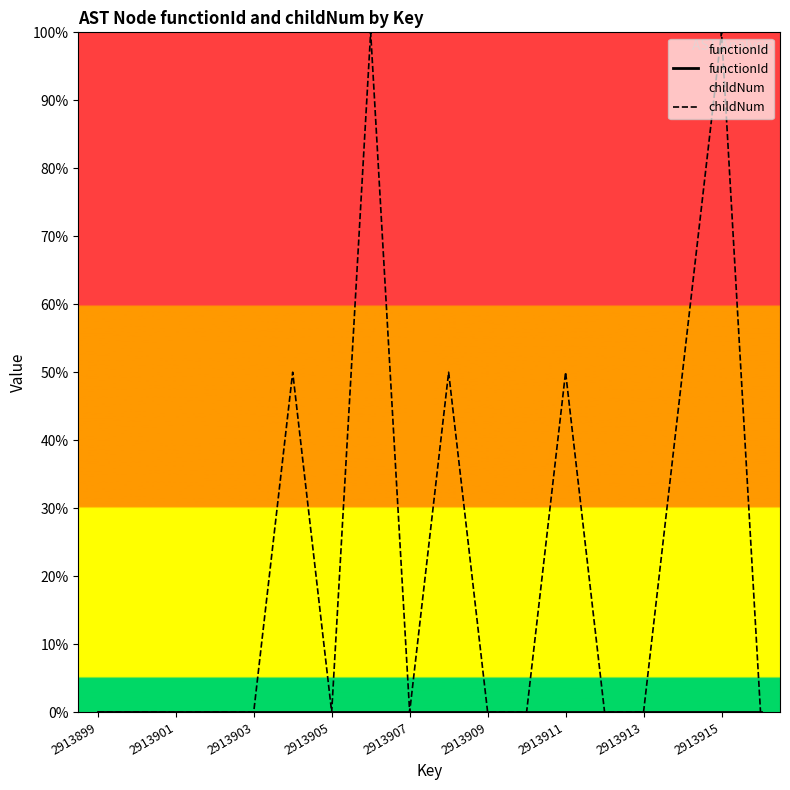

What is the maximum value shown in the chart?

100.0